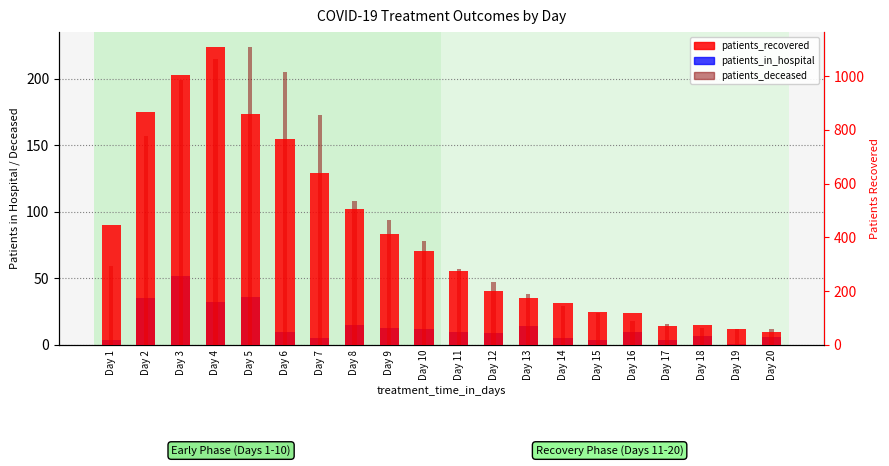

How many data points in patients_recovered are above 350?

9